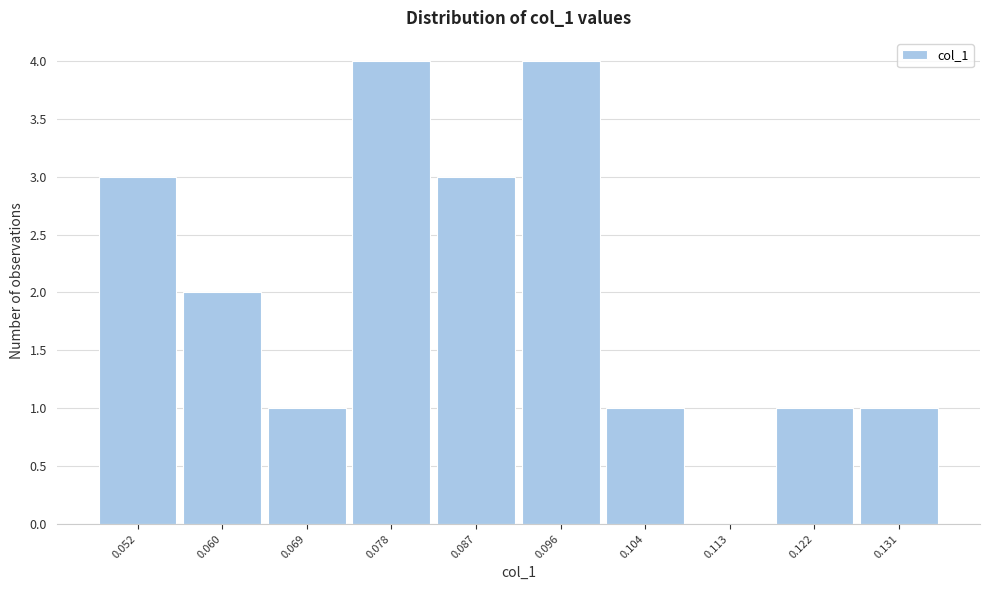

Reading left to right, extract all data points from this chart.

0.052=3	0.060=2	0.069=1	0.078=4	0.087=3	0.096=4	0.104=1	0.113=0	0.122=1	0.131=1